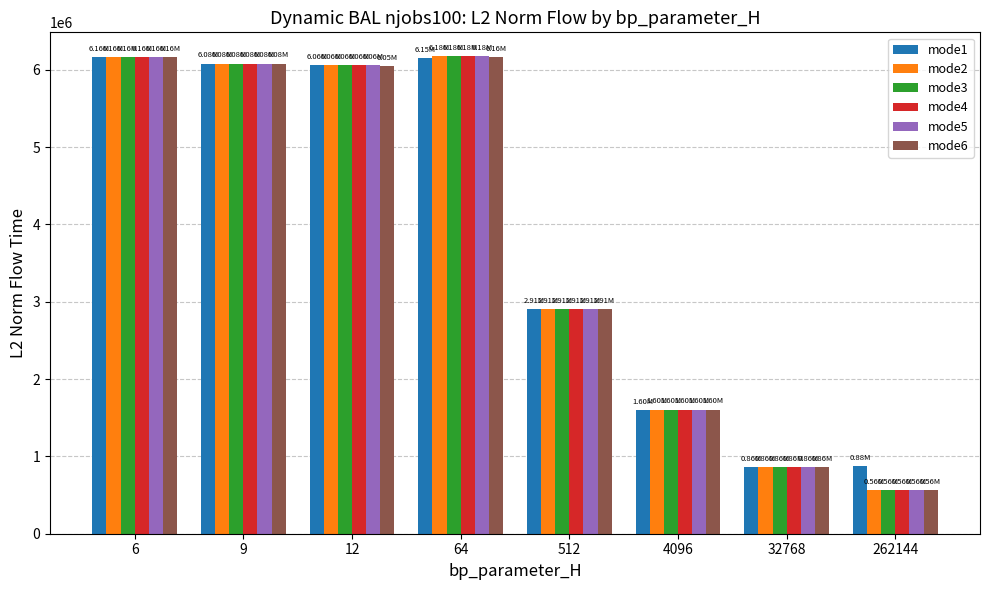

What is the total value across all series at 6?

36985252.5